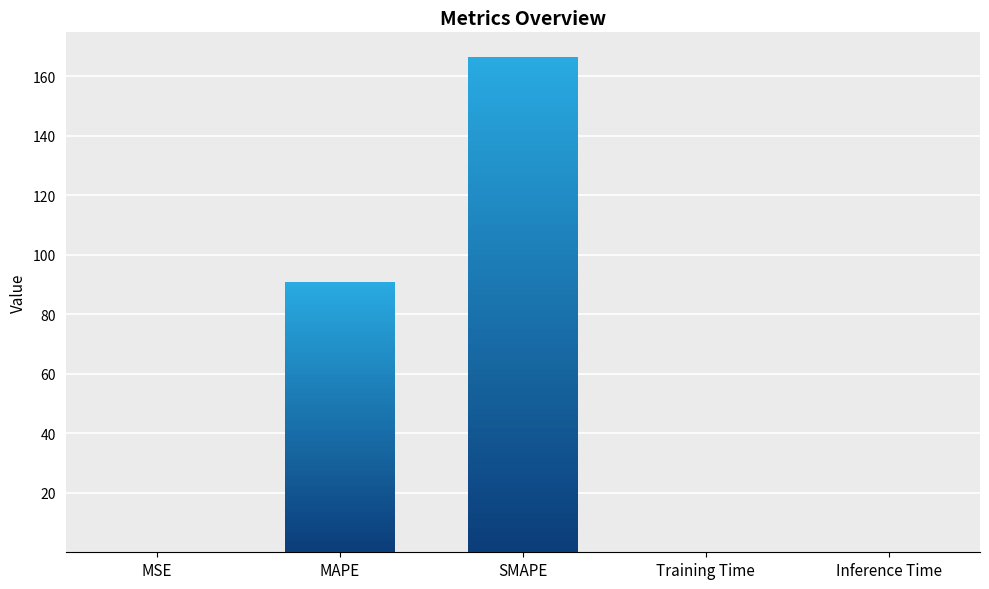

What is the ratio of the value at SMAPE to the value at MAPE?

1.8